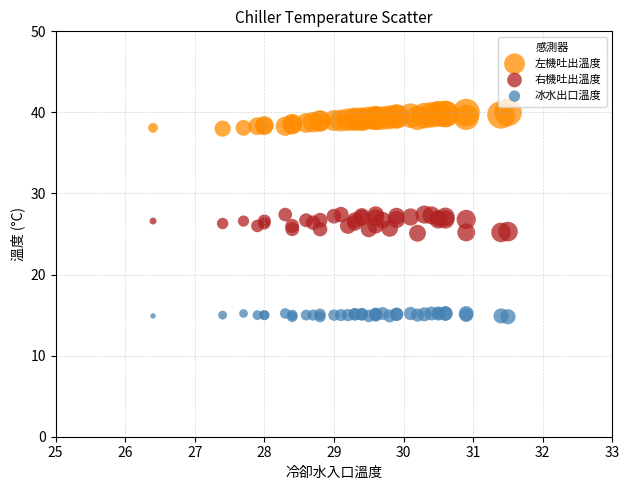

Which series contains the lowest Y value?

冰水出口溫度